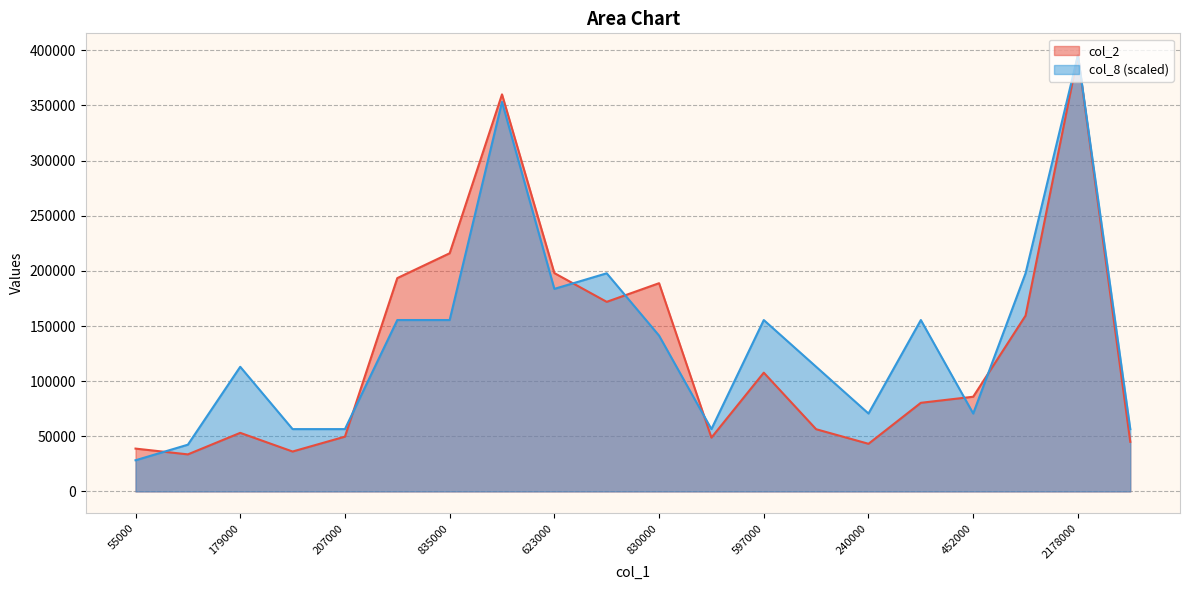

What position from the right is 730000?

11